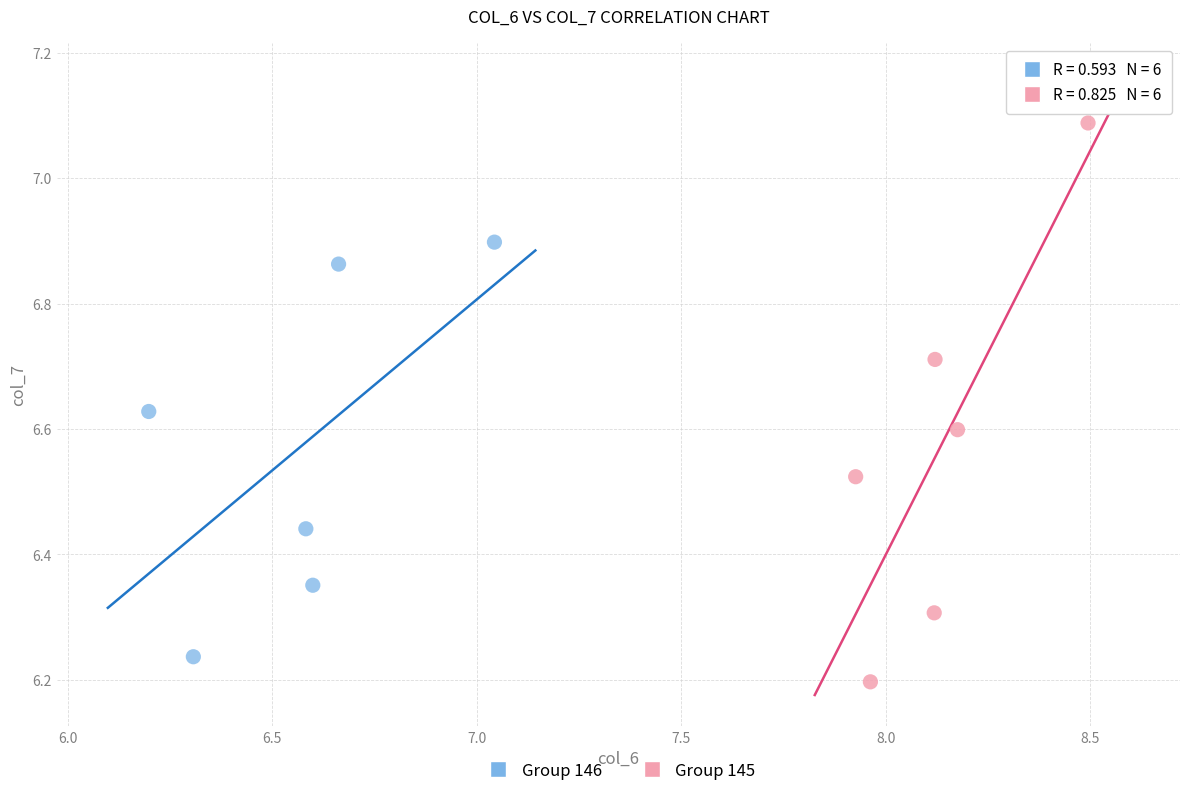

Which series contains the highest Y value?

Group 145